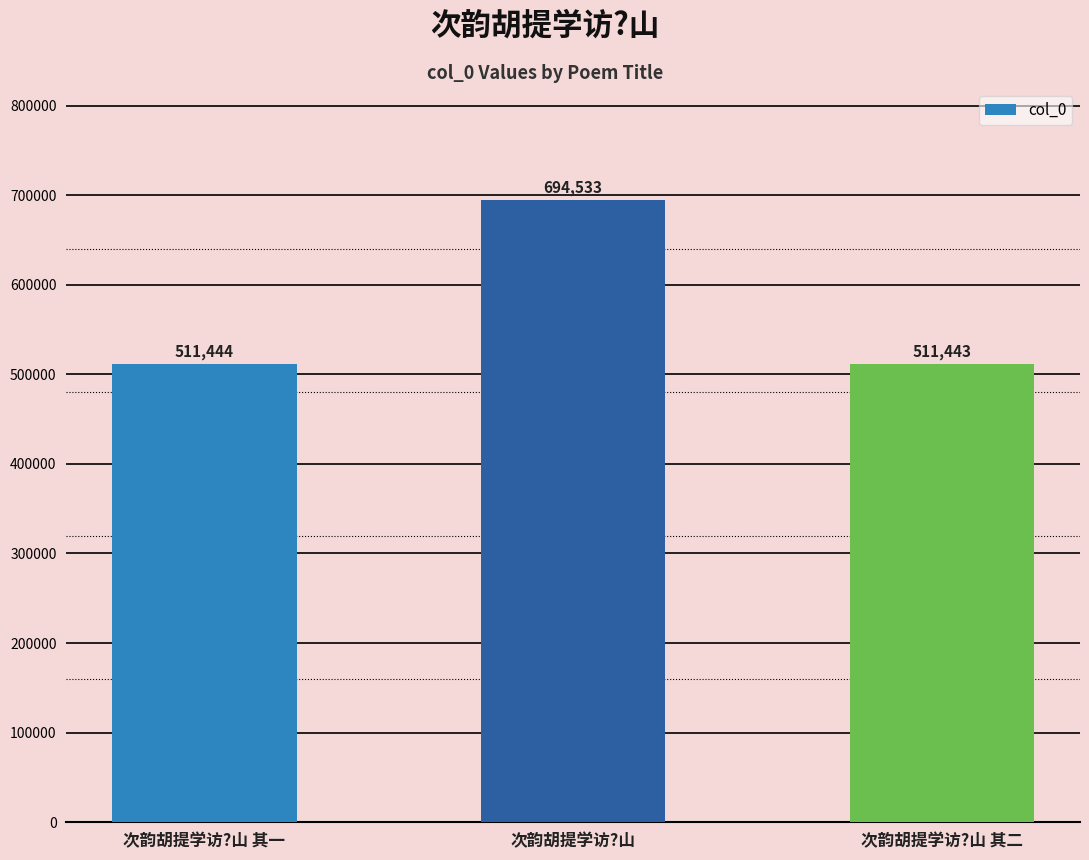

How many values are below 511444?

1